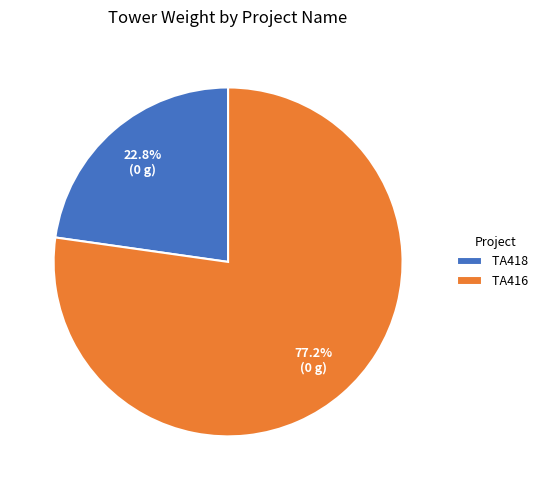

How many segments does this pie chart have?

2